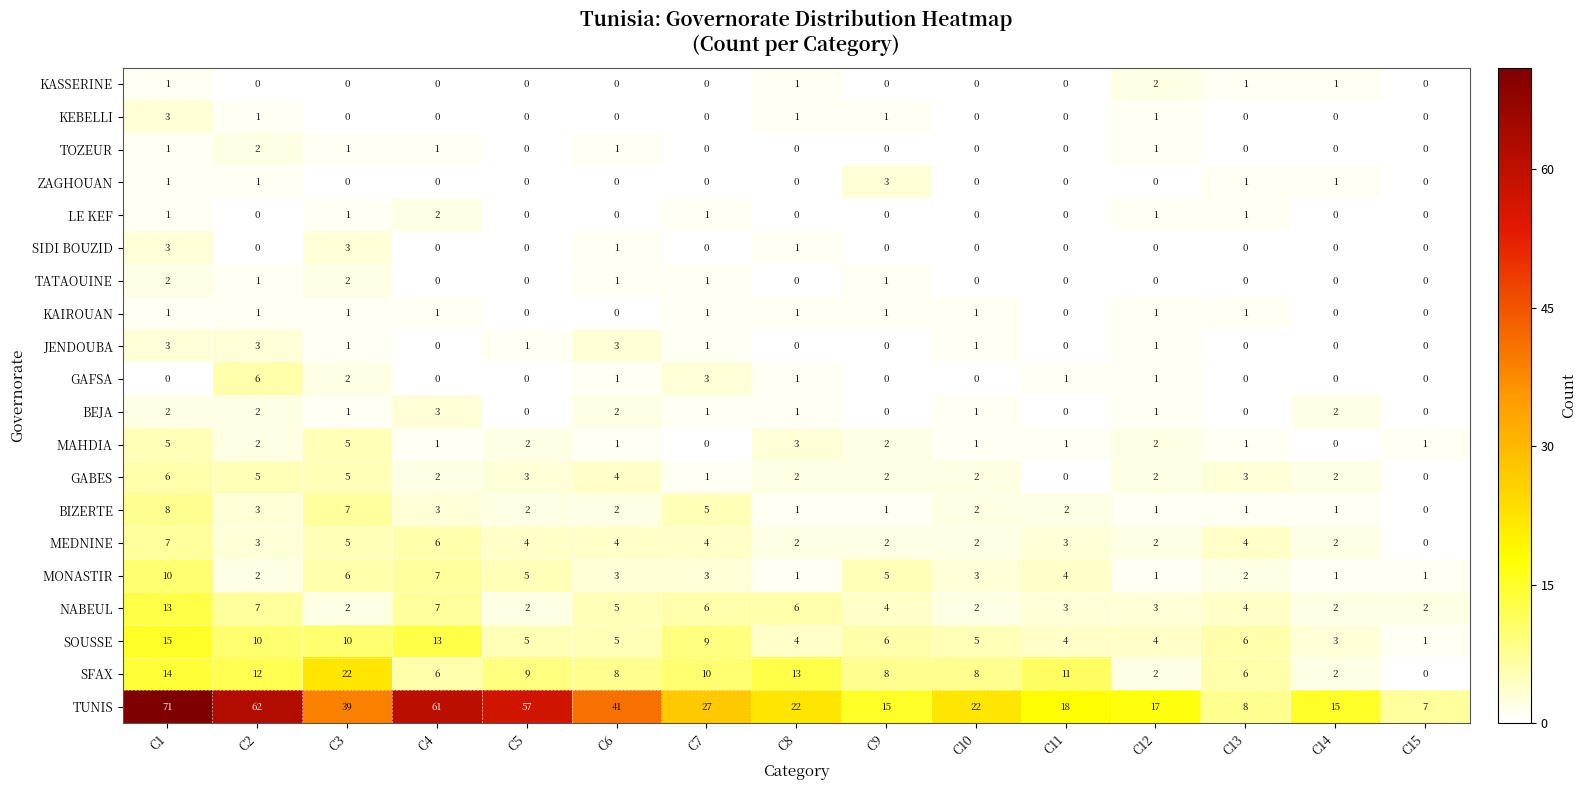

At which category is the sum across all series the highest?

C1